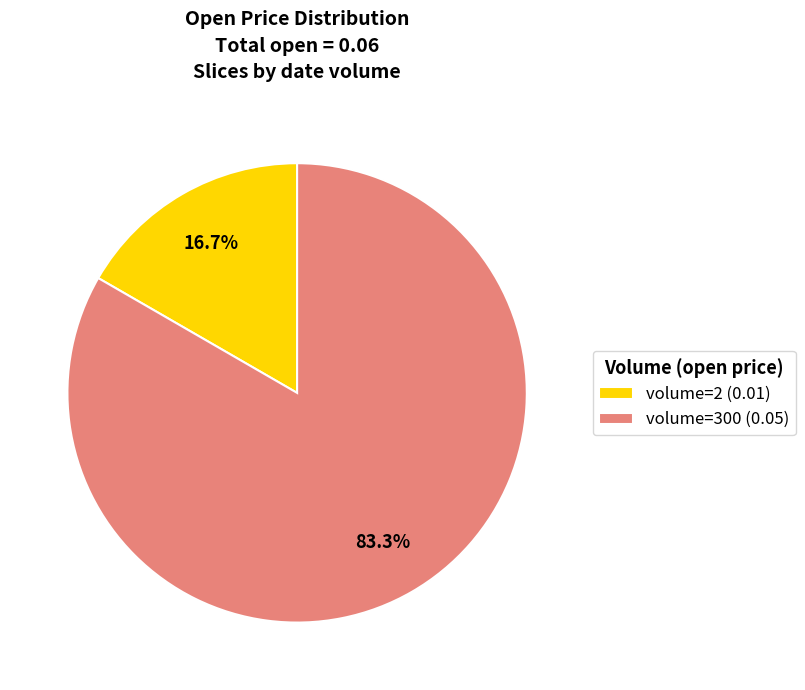

Which slice represents more than half of the pie?

volume=300 (0.05)